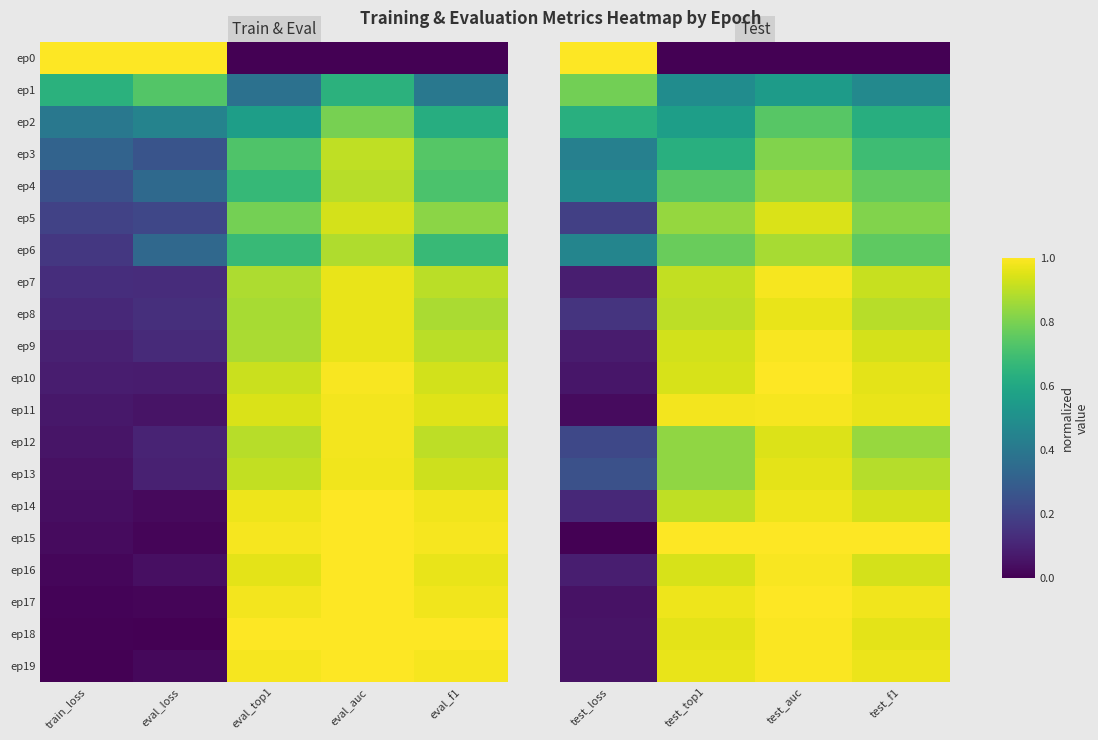

What is the approximate value of ep12 at test_auc?

0.9